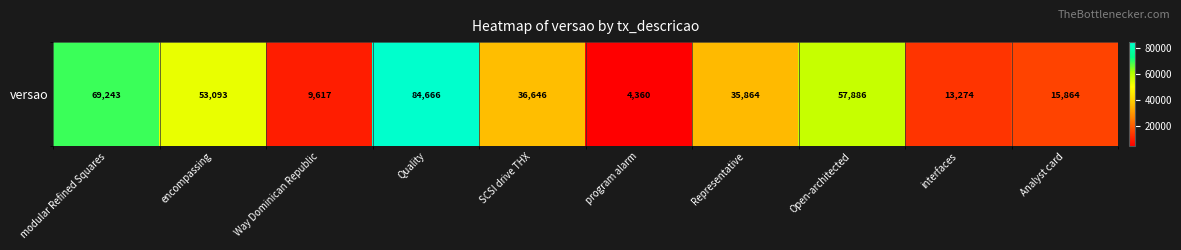

The chart shows a value of 35864 at Representative. True or false?

True